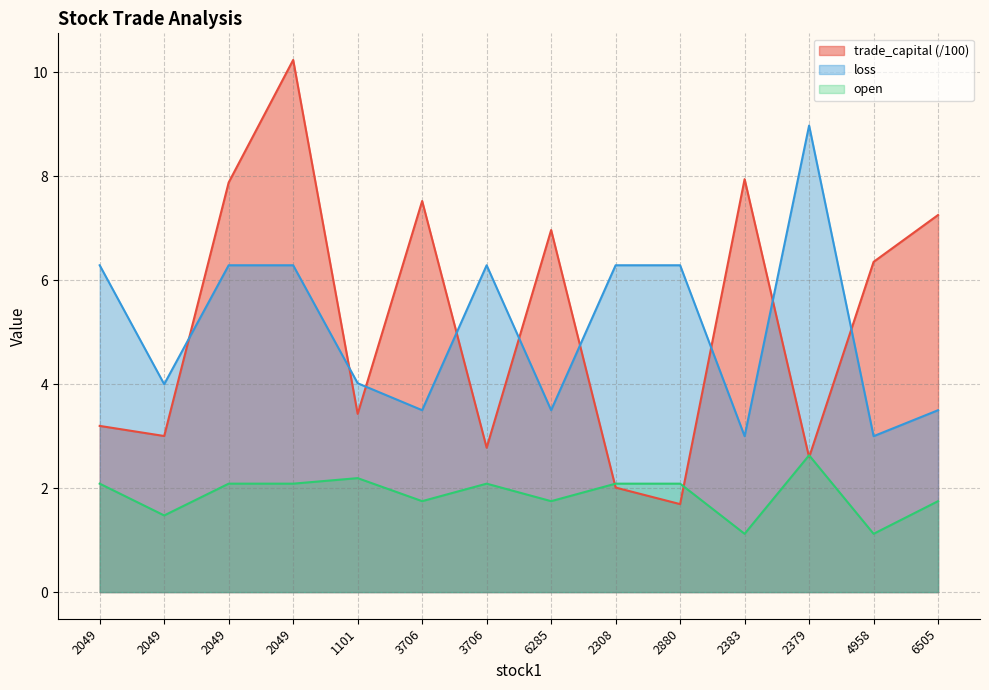

How many data points in loss are above 6?

7